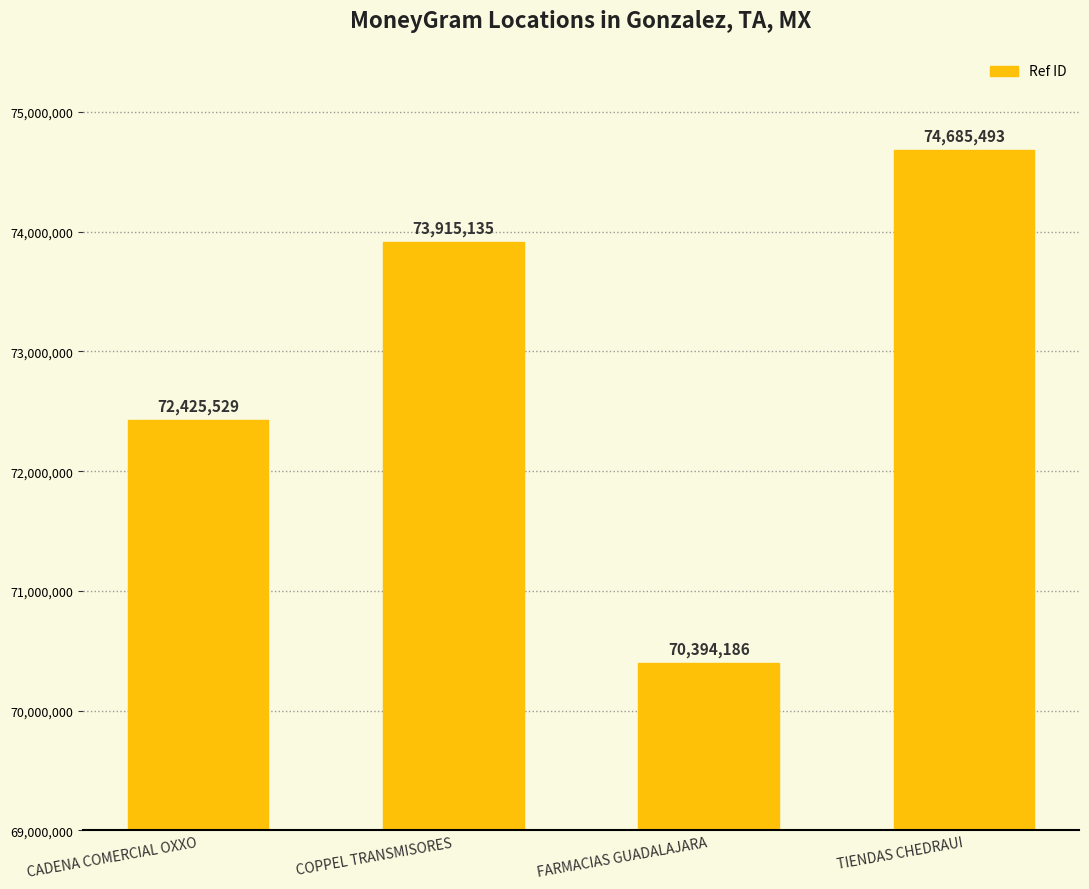

Rank the categories by value from highest to lowest.

TIENDAS CHEDRAUI, COPPEL TRANSMISORES, CADENA COMERCIAL OXXO, FARMACIAS GUADALAJARA